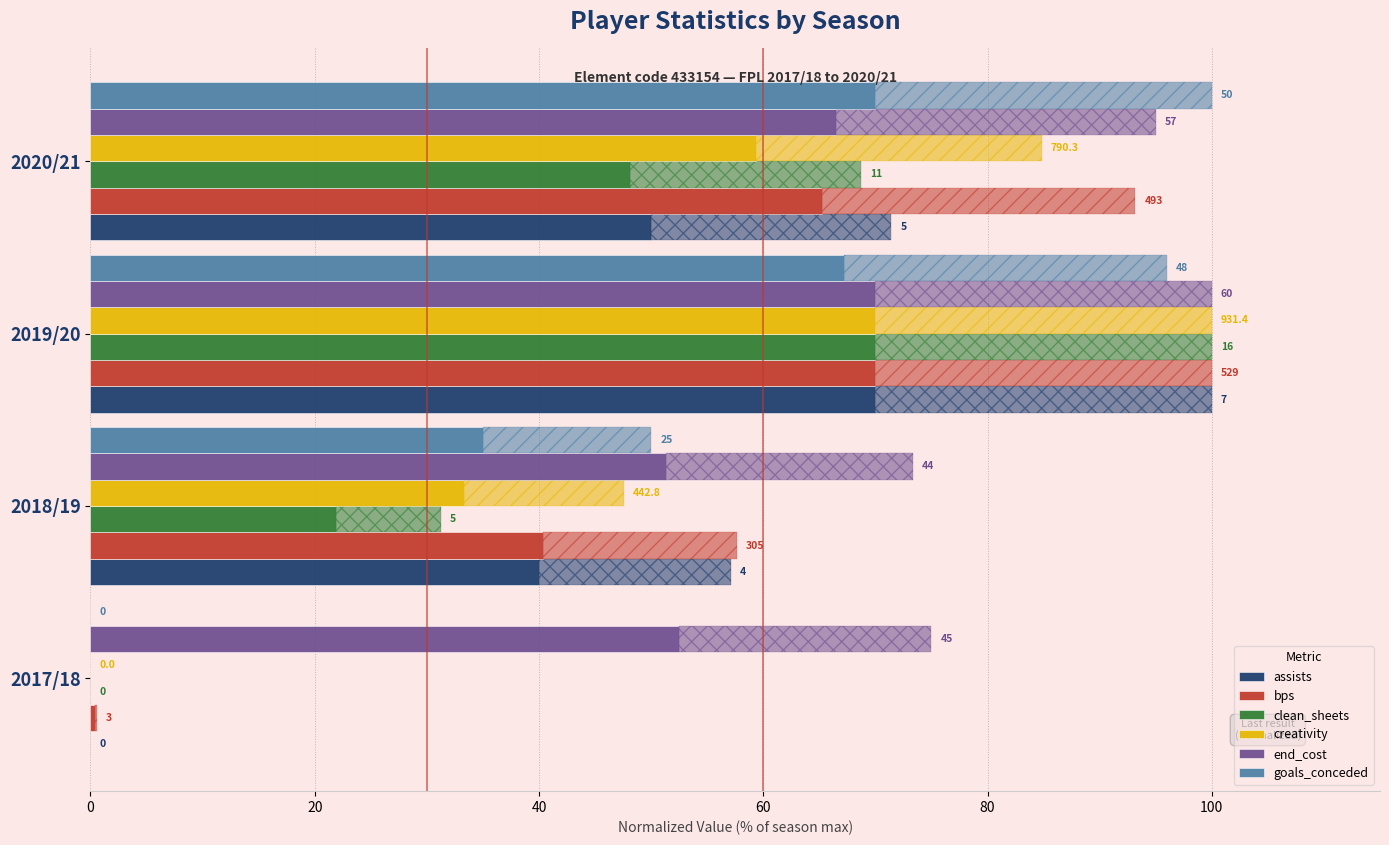

Rank the series at 2018/19 from highest to lowest value.

end_cost, bps, assists, goals_conceded, creativity, clean_sheets